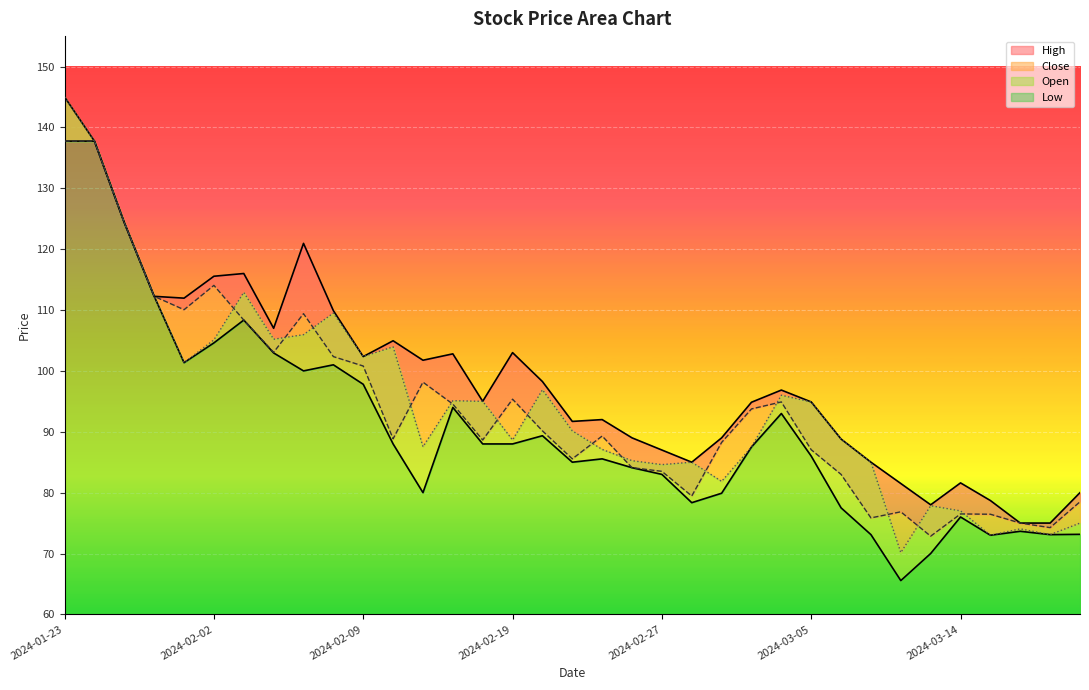

What is the value of the Low point at the 21st from the left?

83.0